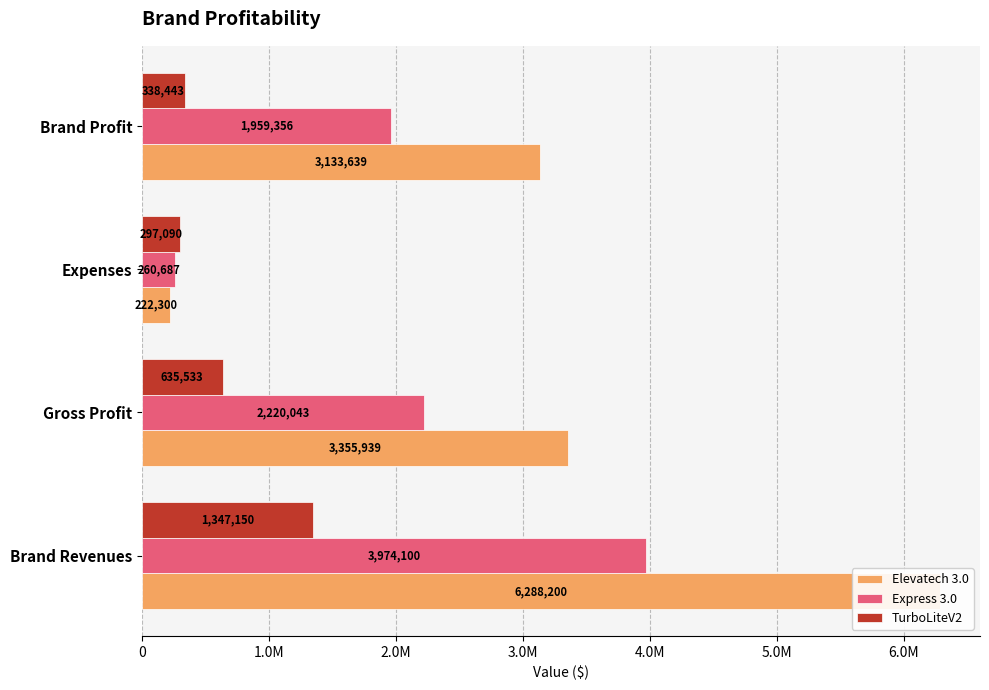

The TurboLiteV2 series shows 1347150.0 at 0. True or false?

True